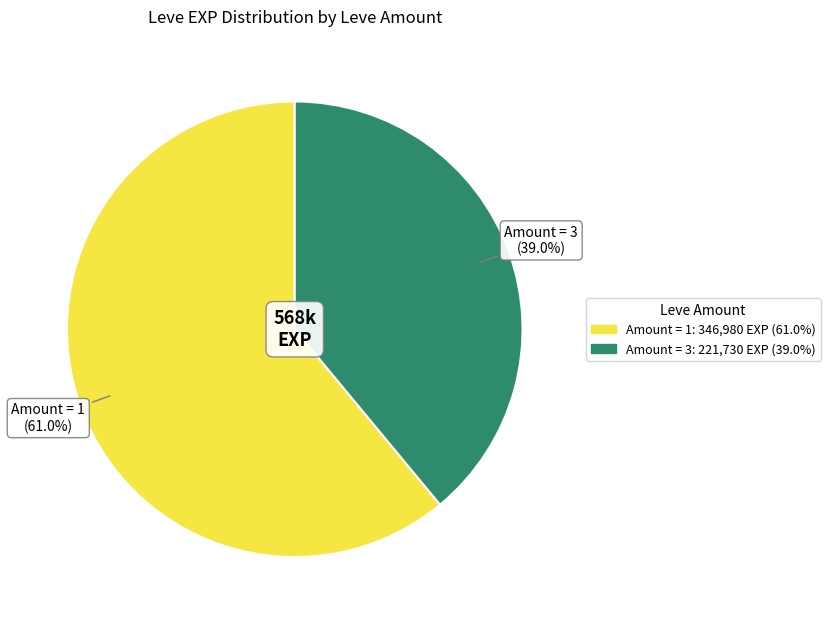

How many slices are in this pie chart?

2